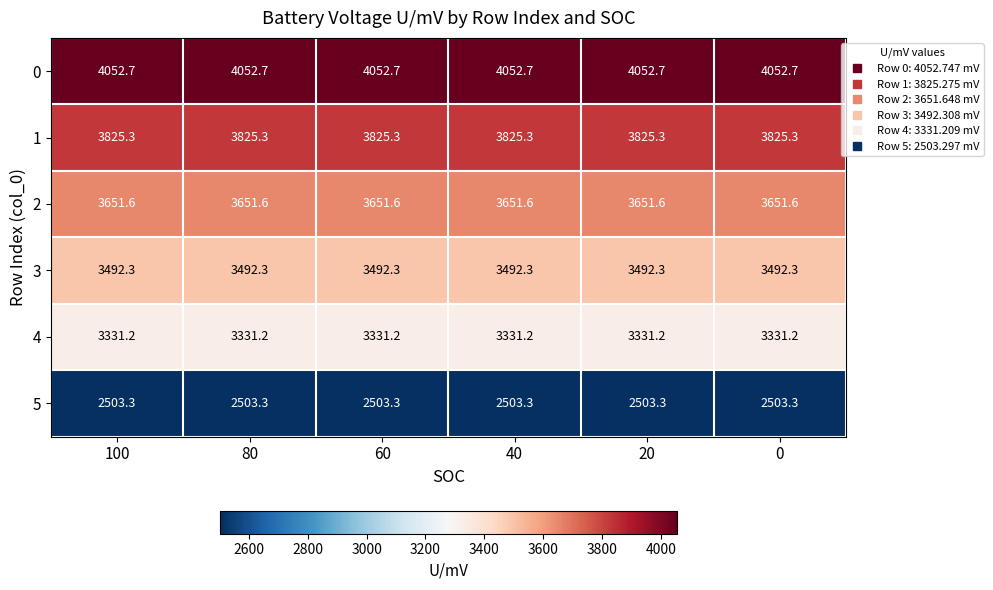

What is the difference between the highest and lowest values at 100?

1549.4